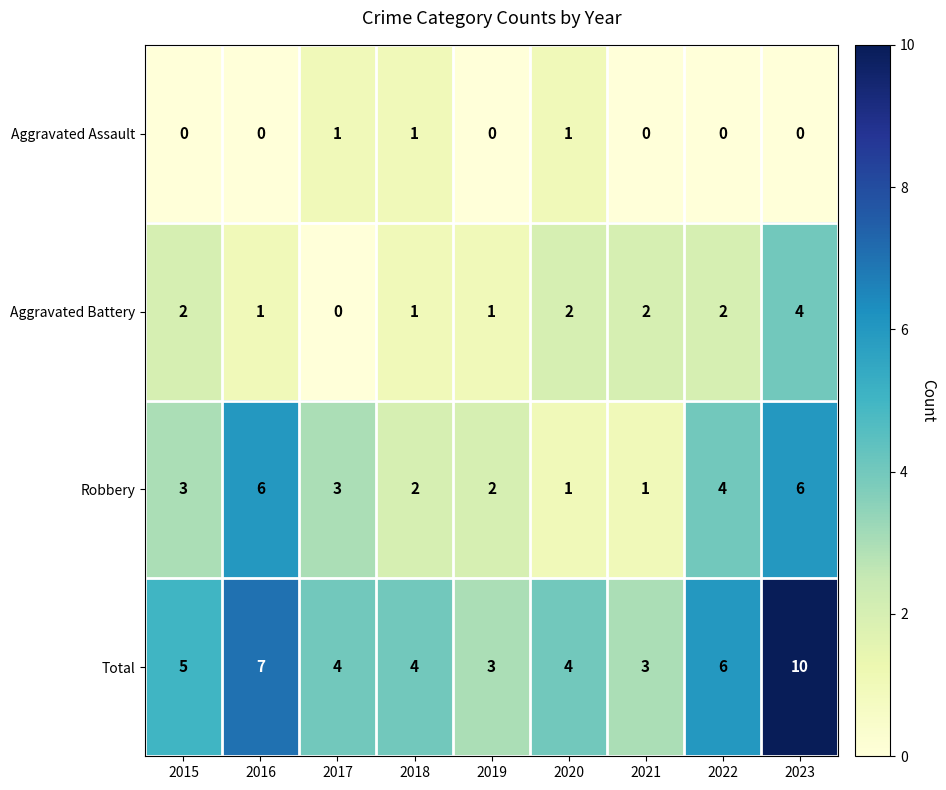

At how many categories does at least one series exceed 1?

9